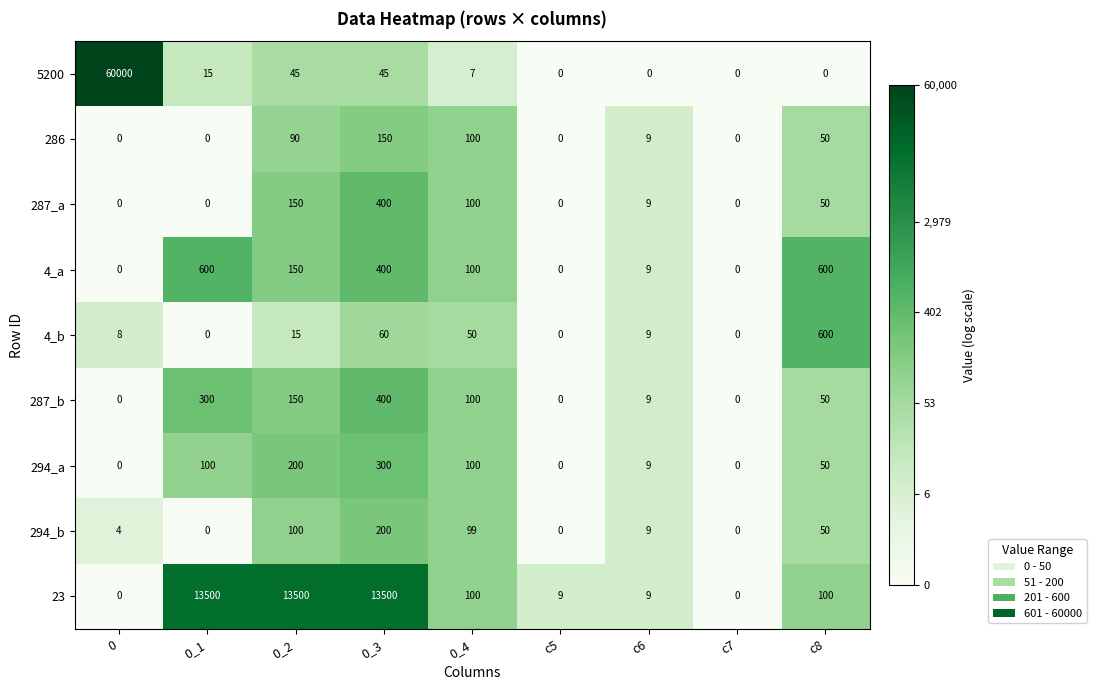

Which series changed the most between 0_1 and c7?

23